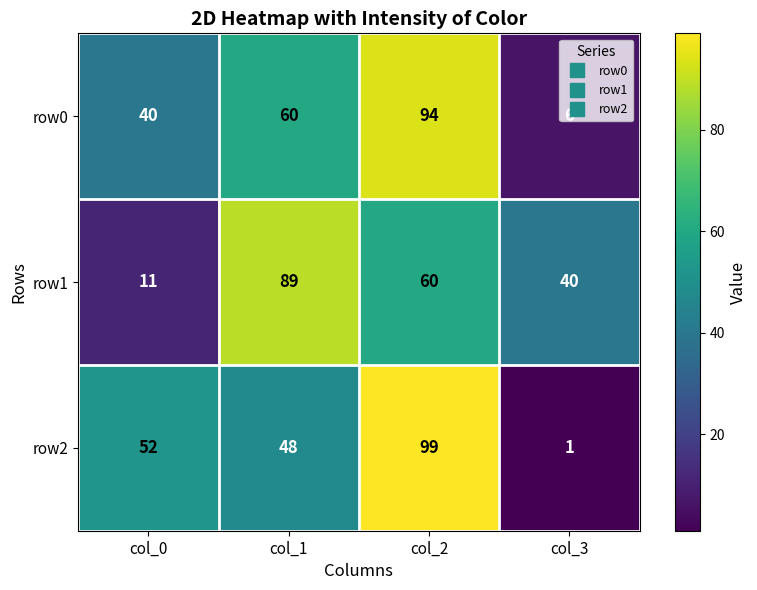

What is the smallest value displayed?

1